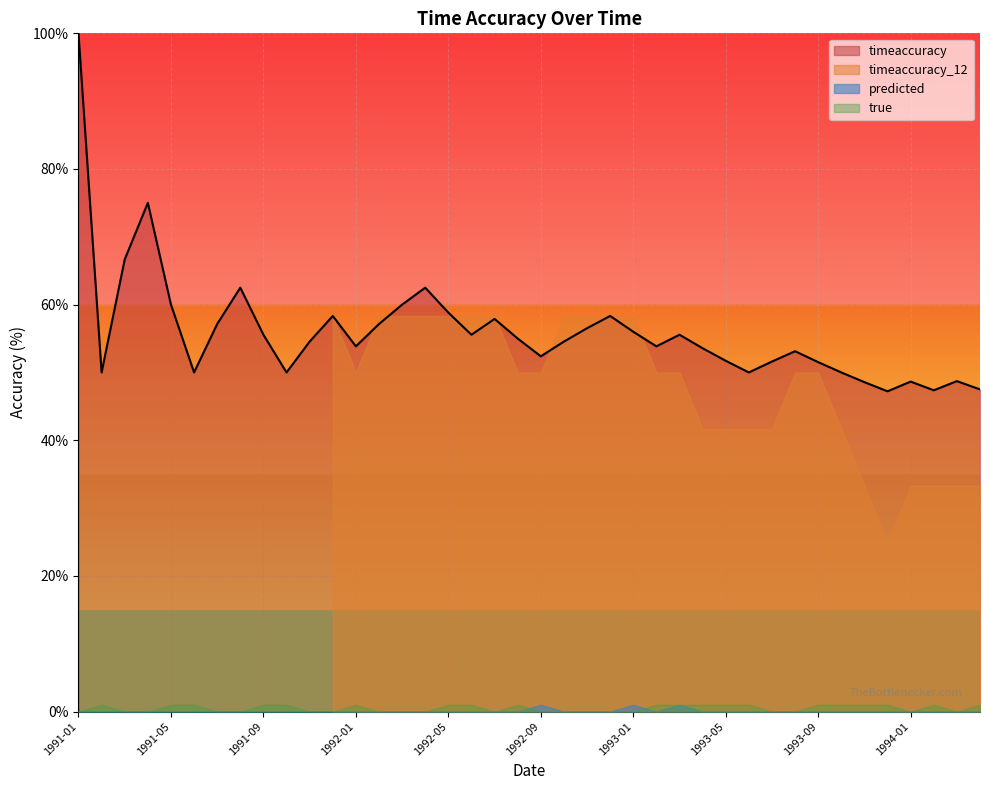

True or false: timeaccuracy_12 has a value of 33.3 at 1994-01.

True